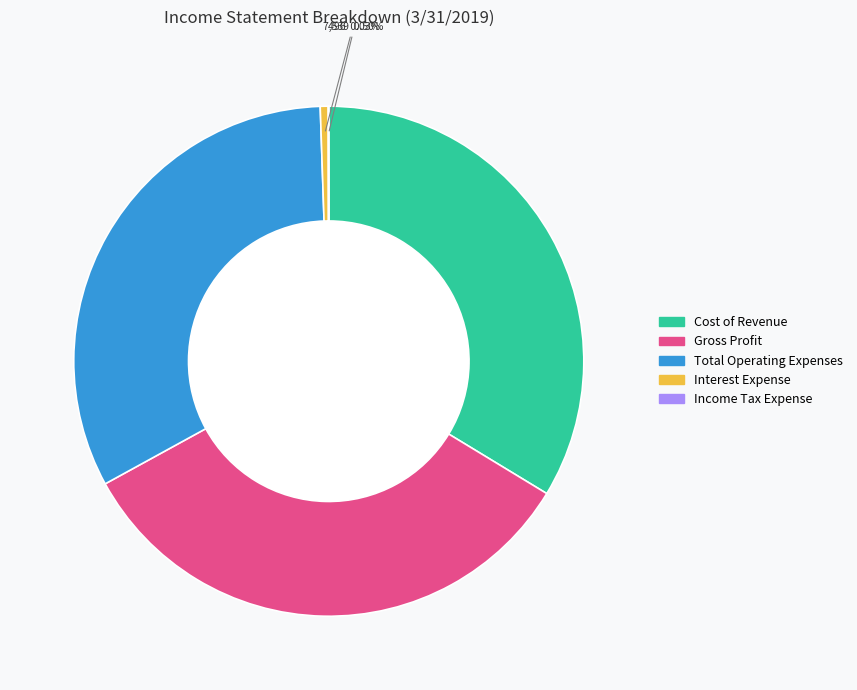

The Gross Profit slice represents 33% of the pie. True or false?

True